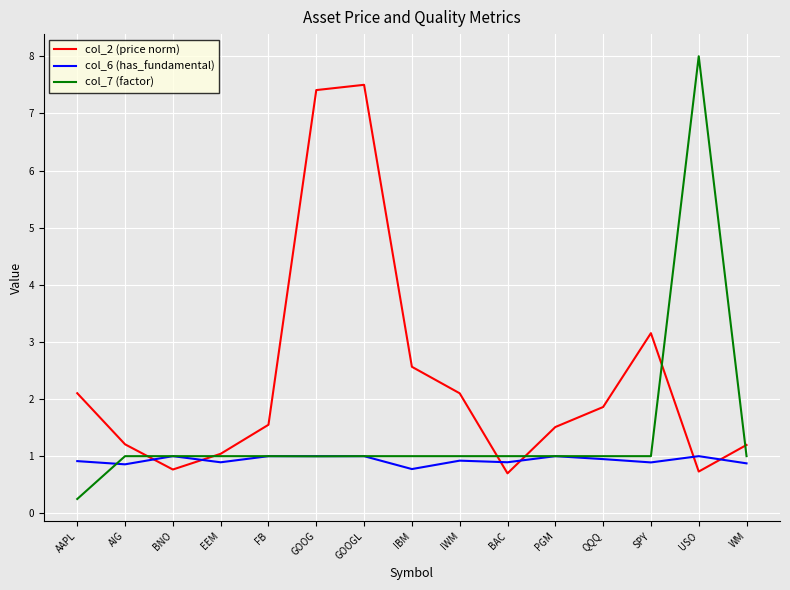

Count the number of data series in this chart.

3